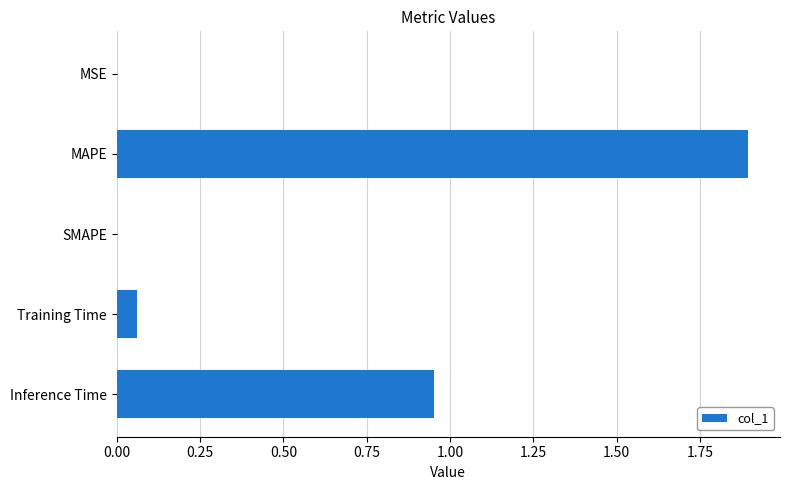

True or false: the data shows 0.0 at SMAPE.

True